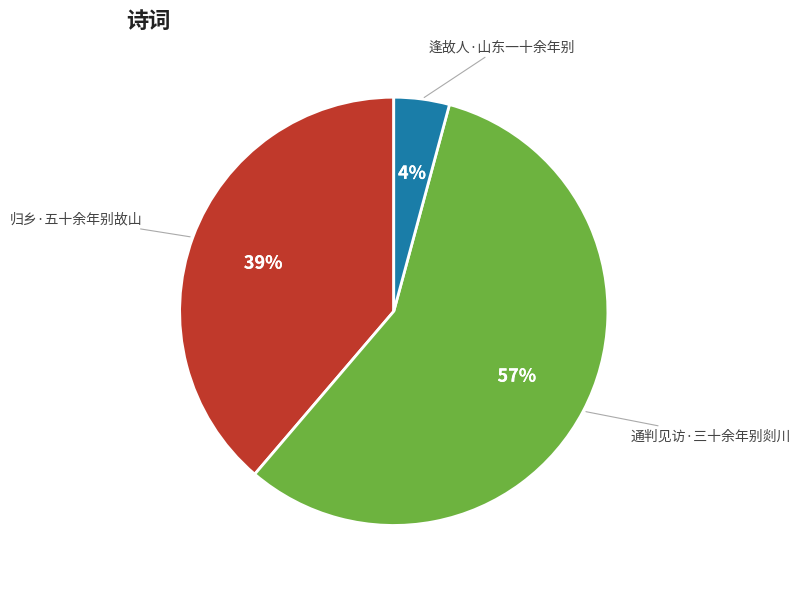

What is the ratio of the value at 通判见访·三十余年别剡川 to the value at 归乡·五十余年别故山?

1.5